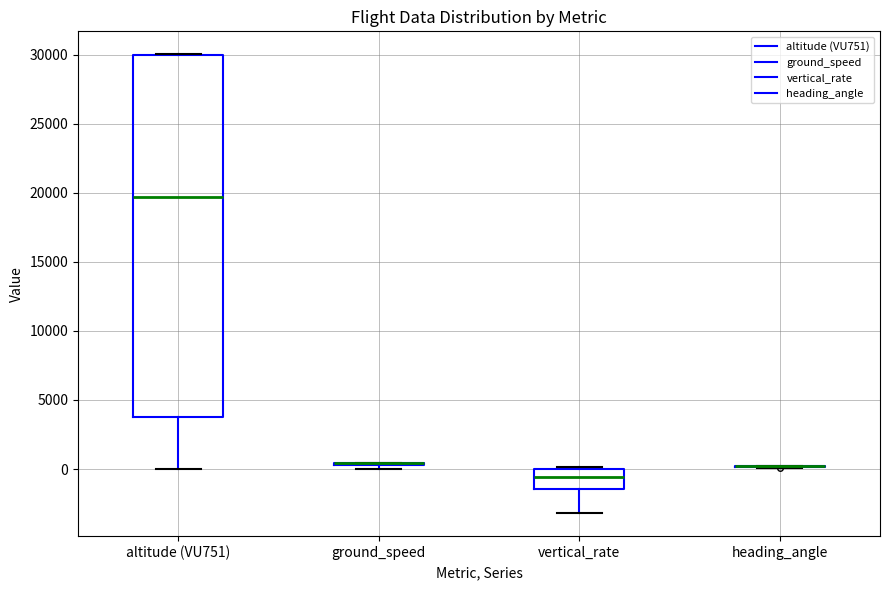

Reading left to right, read every box against the y-axis: the position of its median line, the range the box covers, and the ends of its whiskers. The values are not printed on the chart, so give them approximately, as read against the axis.

altitude (VU751): median 19500, box 4000 to 30000, whiskers 0 to 30000
ground_speed: box collapsed to a line at 500, whiskers 0 to 500
vertical_rate: median -500, box -1500 to 0, whiskers -3000 to 0
heading_angle: box collapsed to a line at 0, whiskers 0 to 500